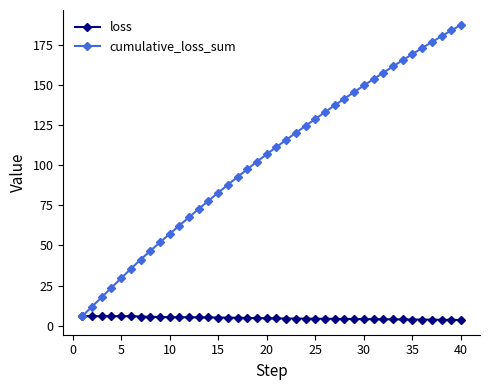

True or false: cumulative_loss_sum has more than 0 points higher than both neighbors.

False